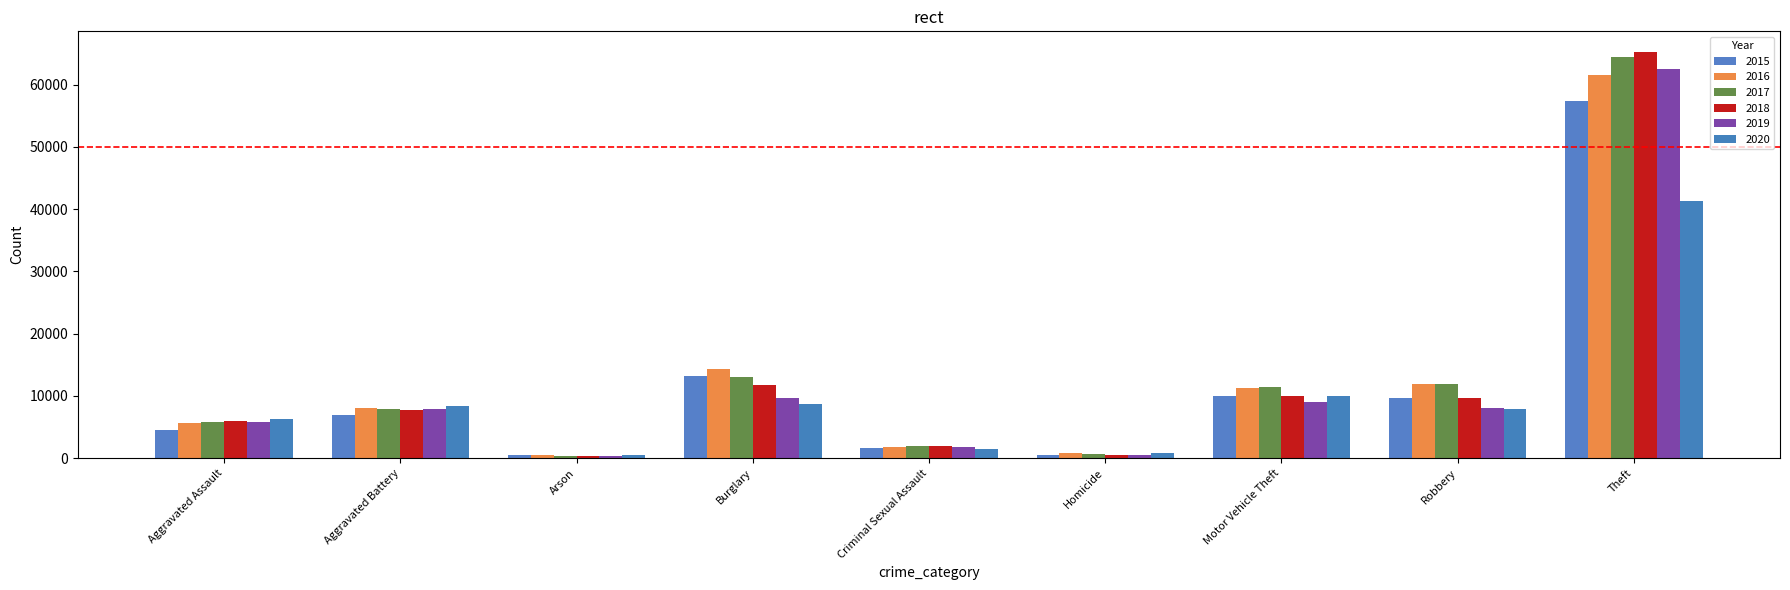

Is it true that 2019 equals 494 at Arson?

False